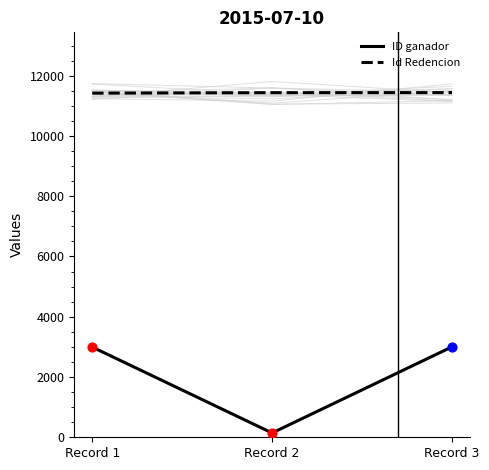

At how many categories does at least one series exceed 1683?

3